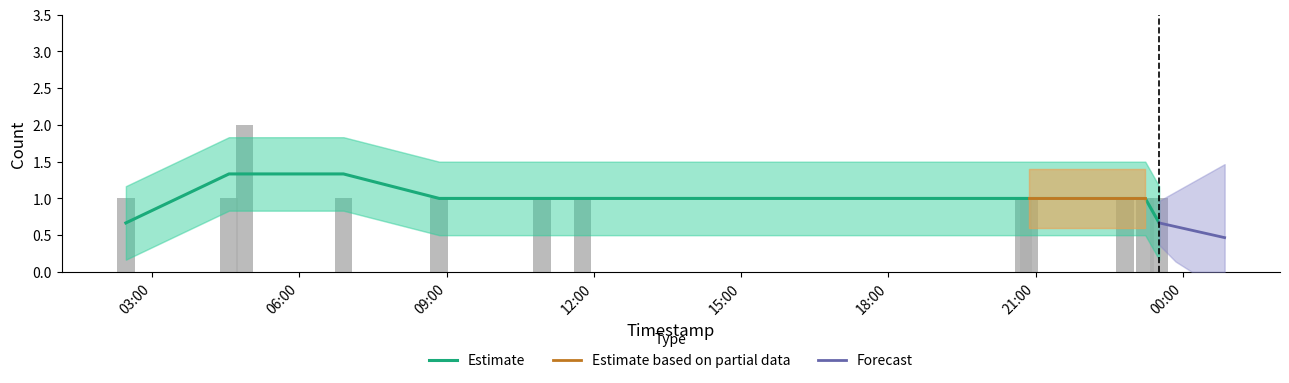

What is the difference between the maximum and minimum values?

1